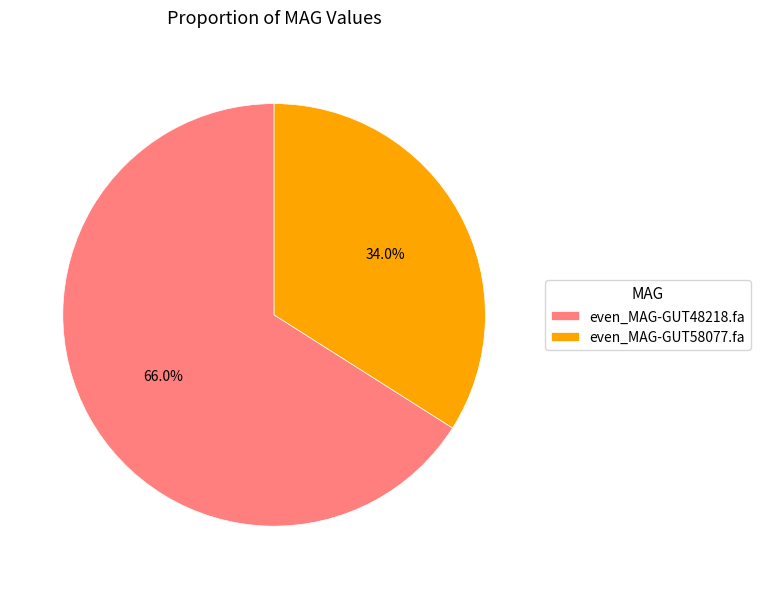

Which slice is the smallest?

even_MAG-GUT58077.fa